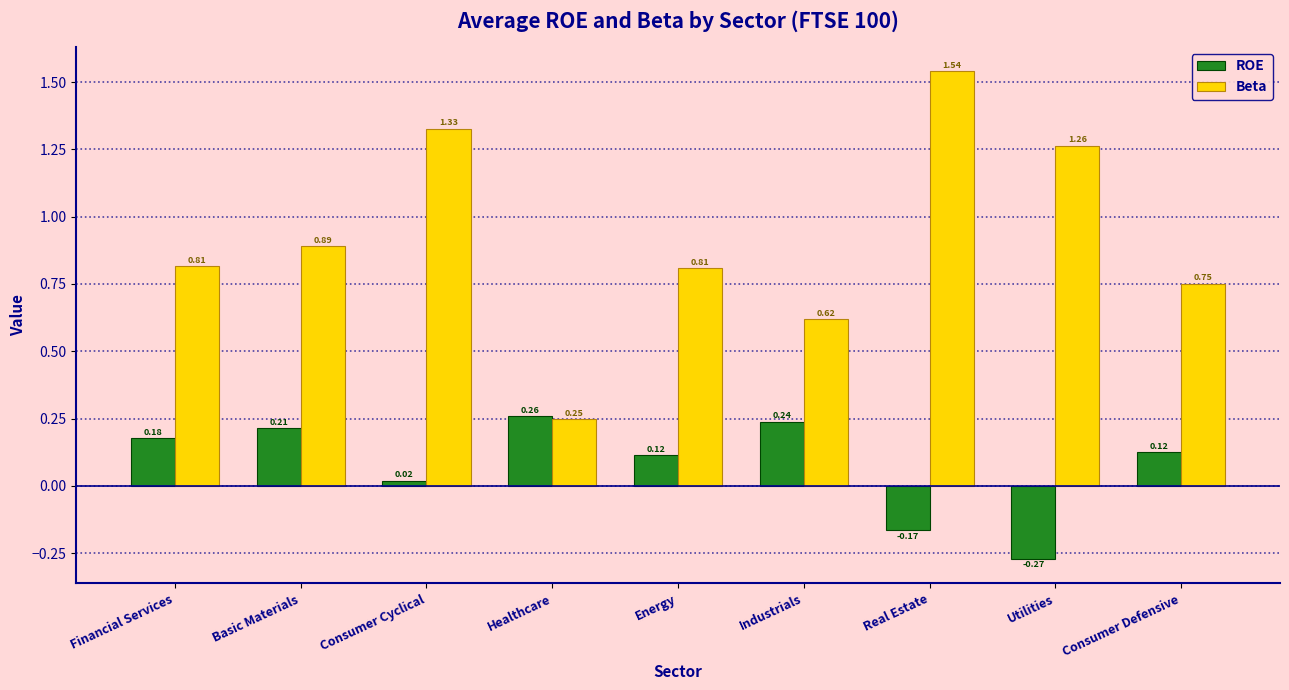

How many bars are there in each group?

2